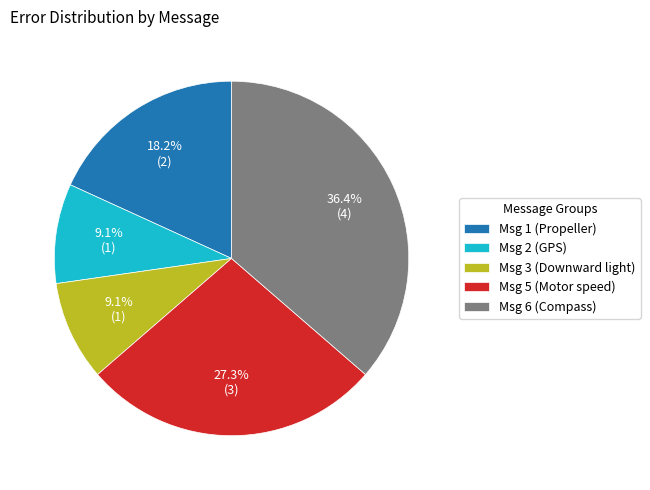

What is the largest slice in the pie chart?

Msg 6 (Compass)